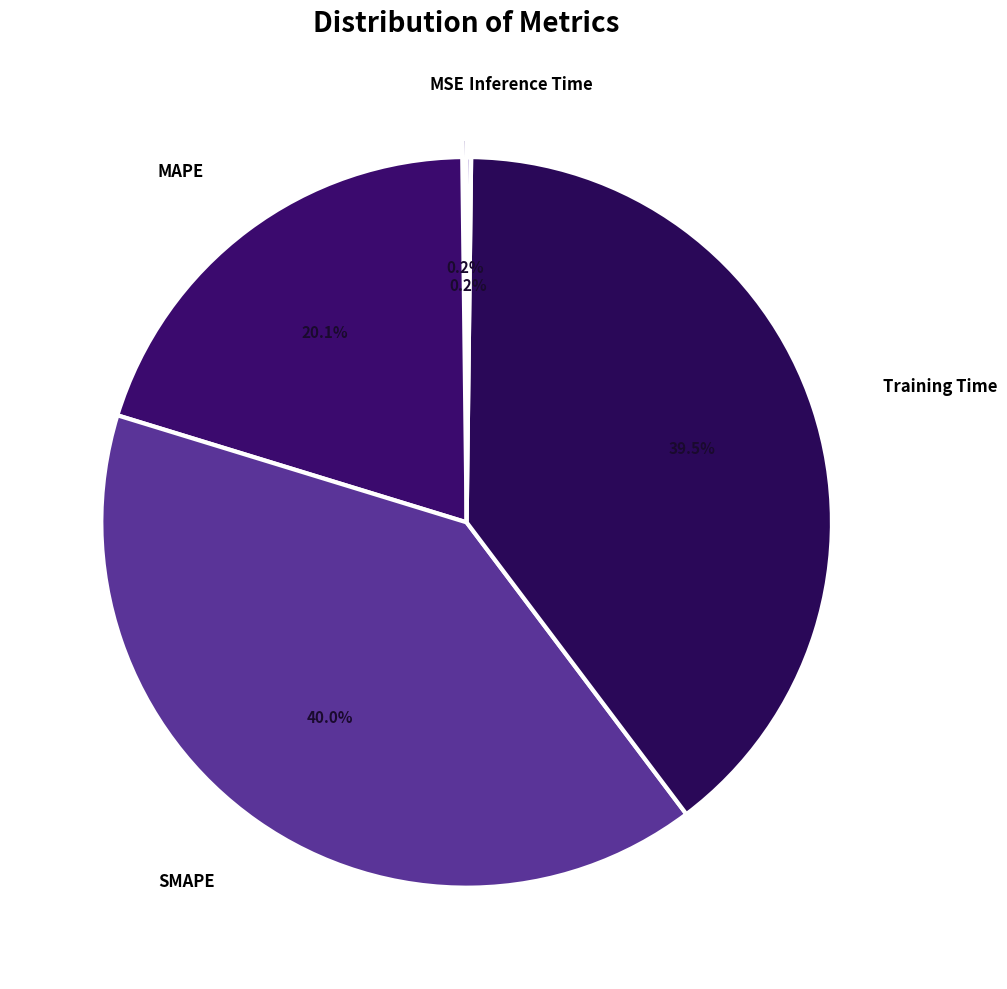

How much of the chart is everything except Training Time?

60.5%